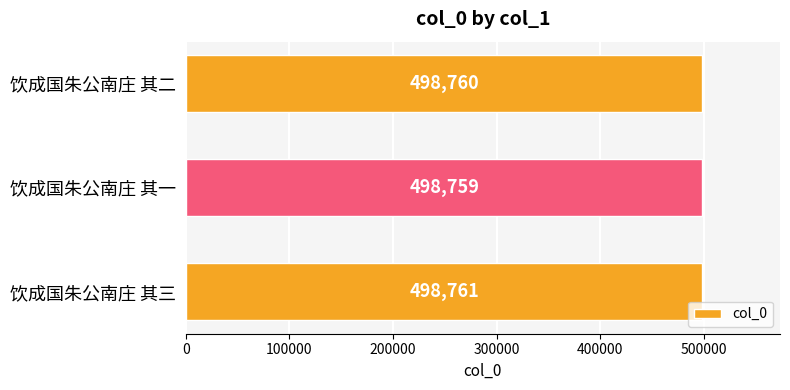

List the labels in order of value, smallest first.

饮成国朱公南庄 其一, 饮成国朱公南庄 其二, 饮成国朱公南庄 其三